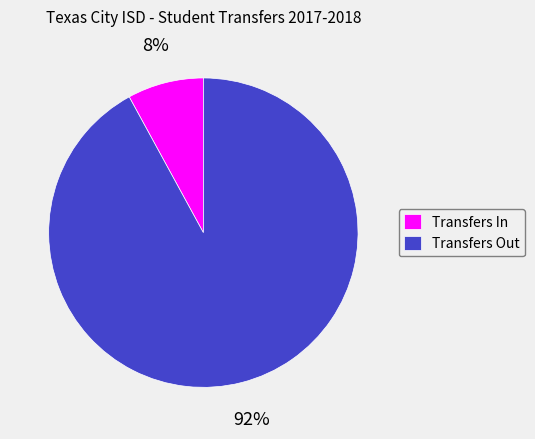

What is the largest slice in the pie chart?

Transfers Out